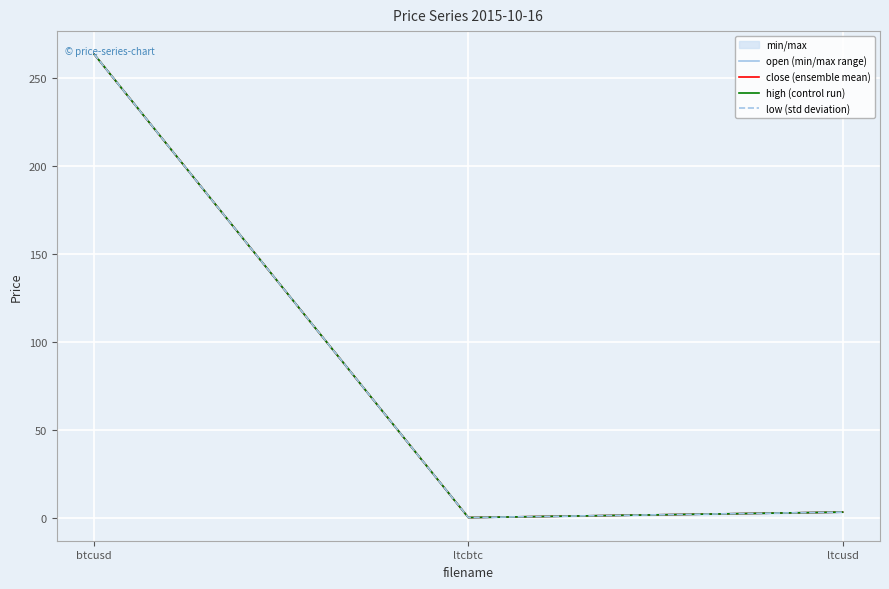

Rank the series by their maximum value, from lowest to highest.

close (ensemble mean), low (std deviation), open (min/max range), high (control run)